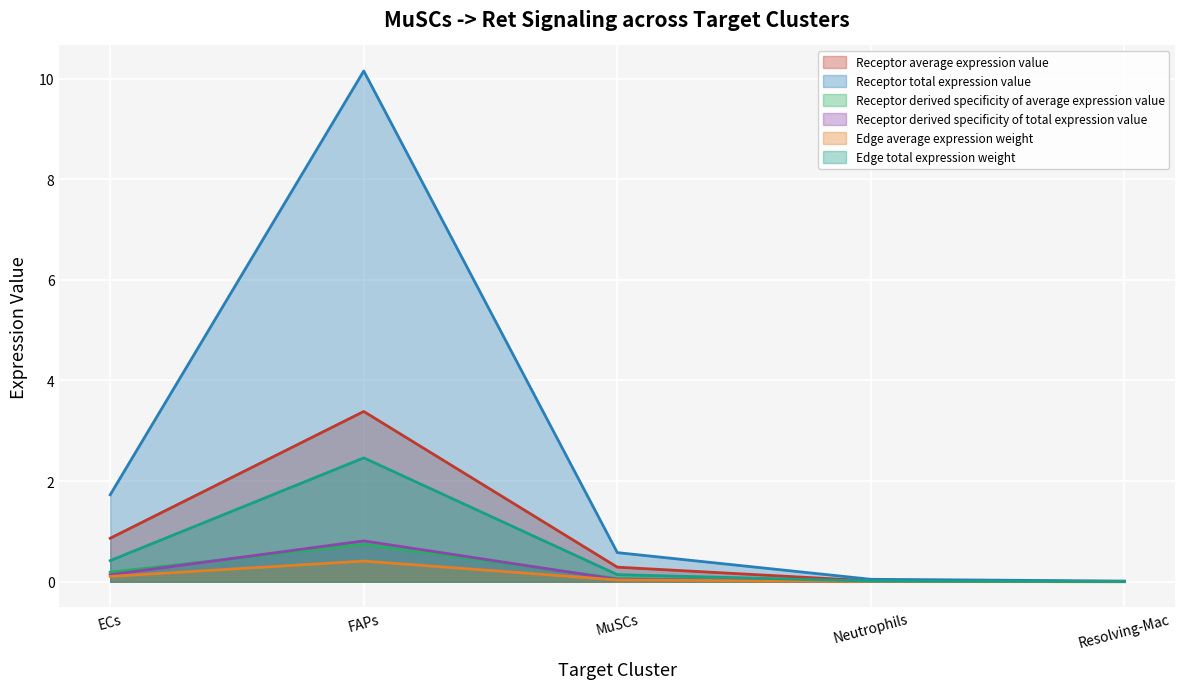

At which category does Receptor average expression value reach its first local peak?

FAPs